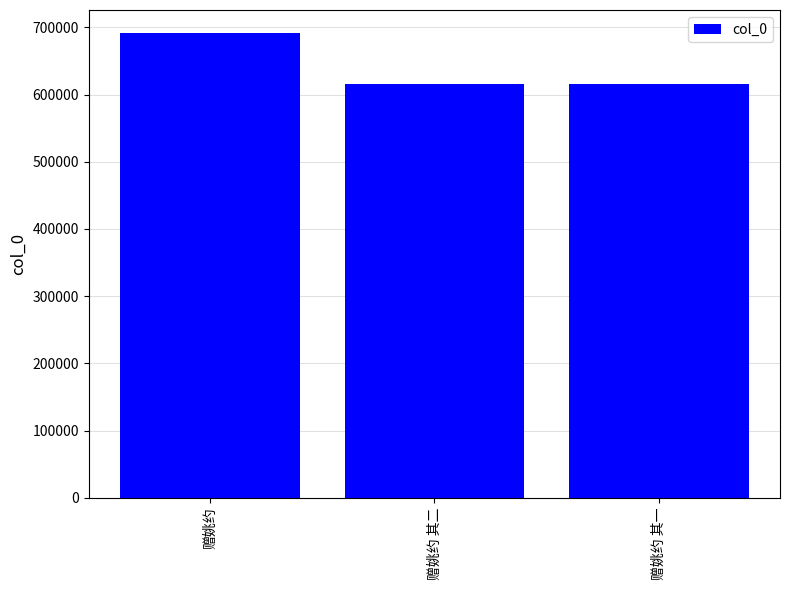

The value at 赠姚约 其二 is 615326. True or false?

True